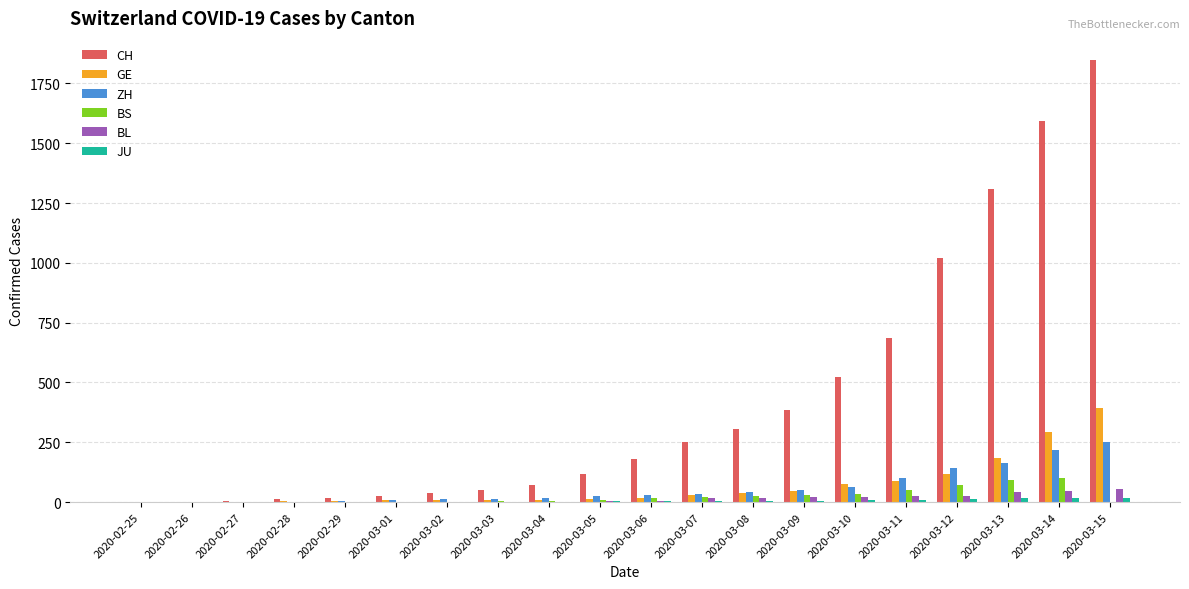

Count the number of categories in the chart.

20